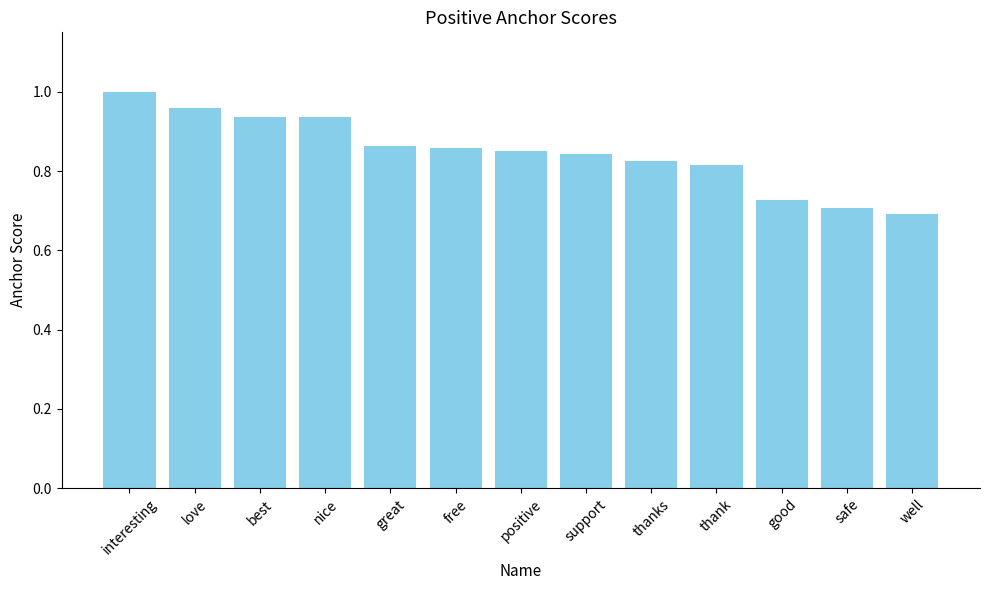

How many bars are there in total?

13